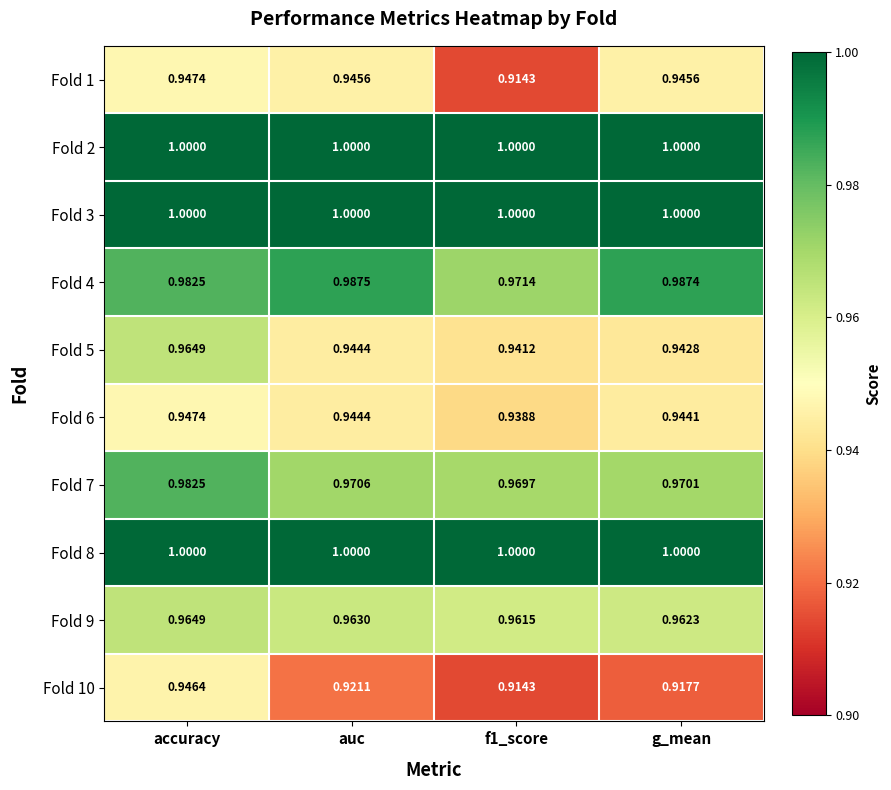

At which label does Fold 7 reach its peak?

accuracy